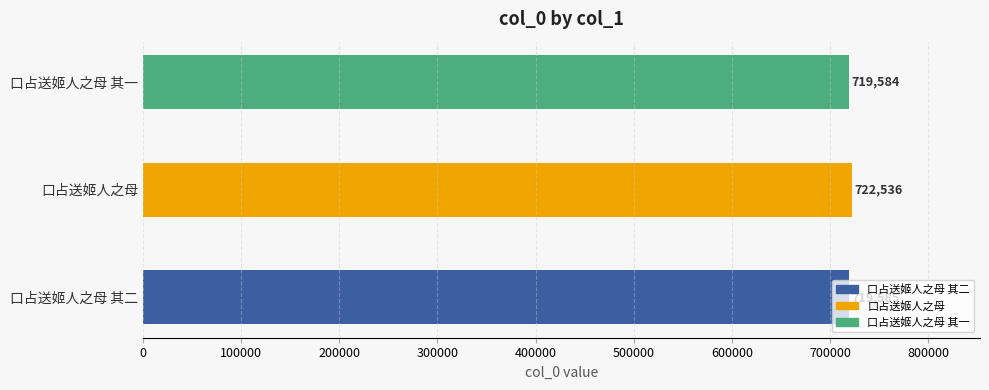

Between 口占送姬人之母 其二 and 口占送姬人之母, which is larger?

口占送姬人之母